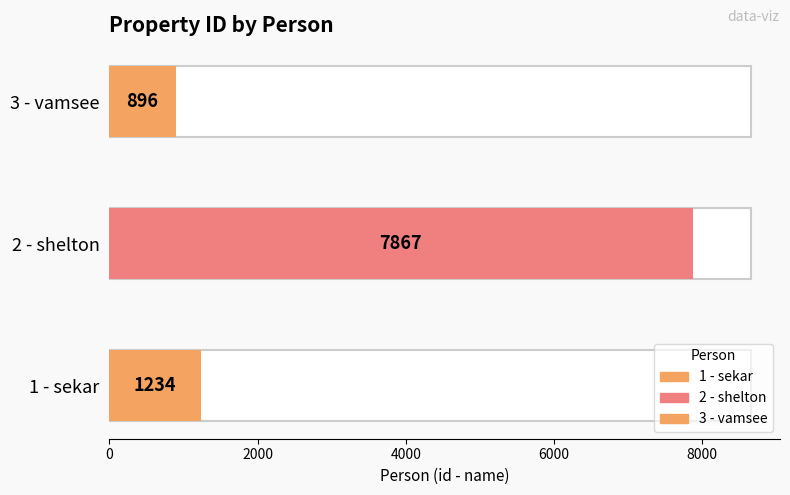

Reading left to right, what are all the values shown in this chart?

1234	7867	896